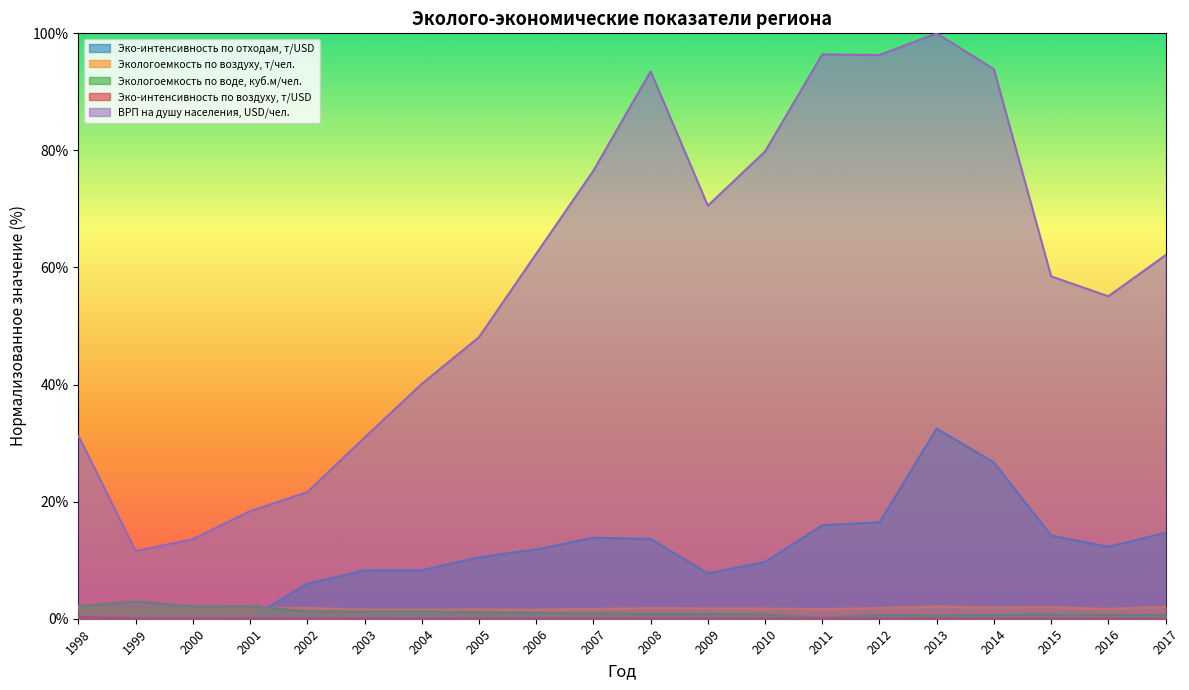

What is the maximum value shown in the chart?

100.0